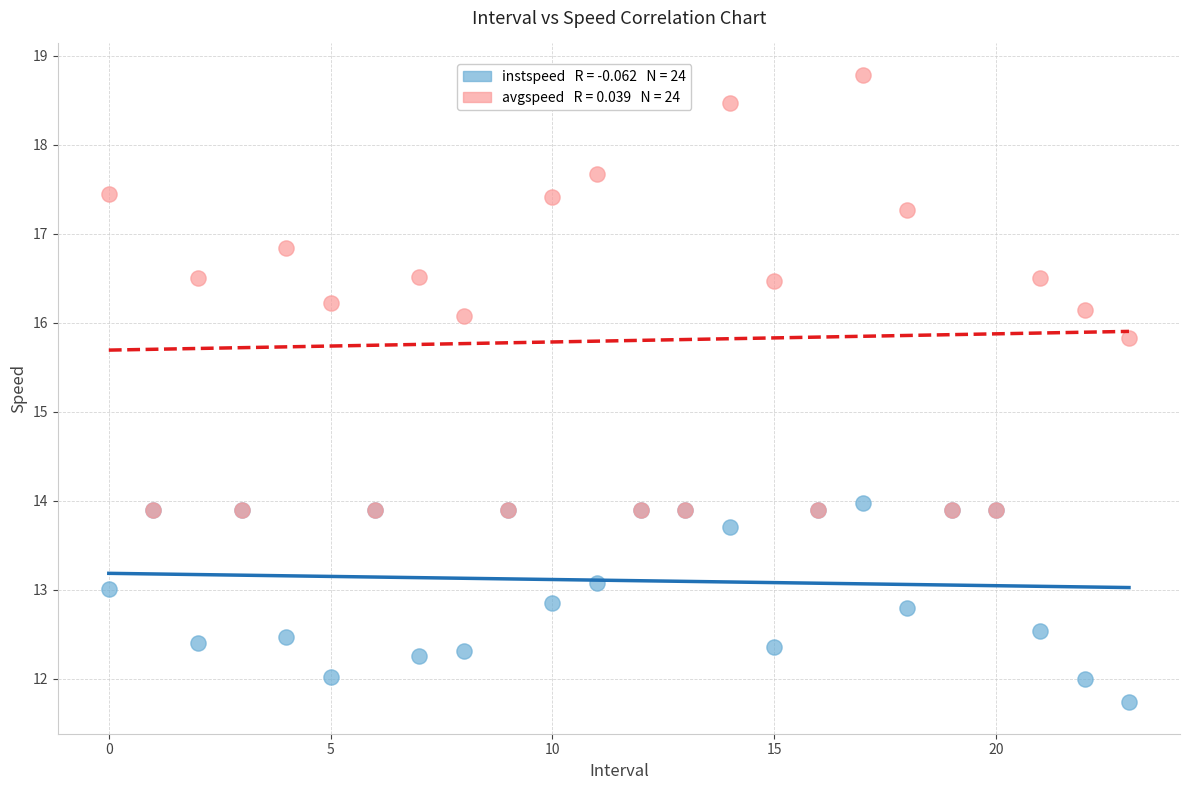

Across all series, what Y value is closest to 15?

15.8